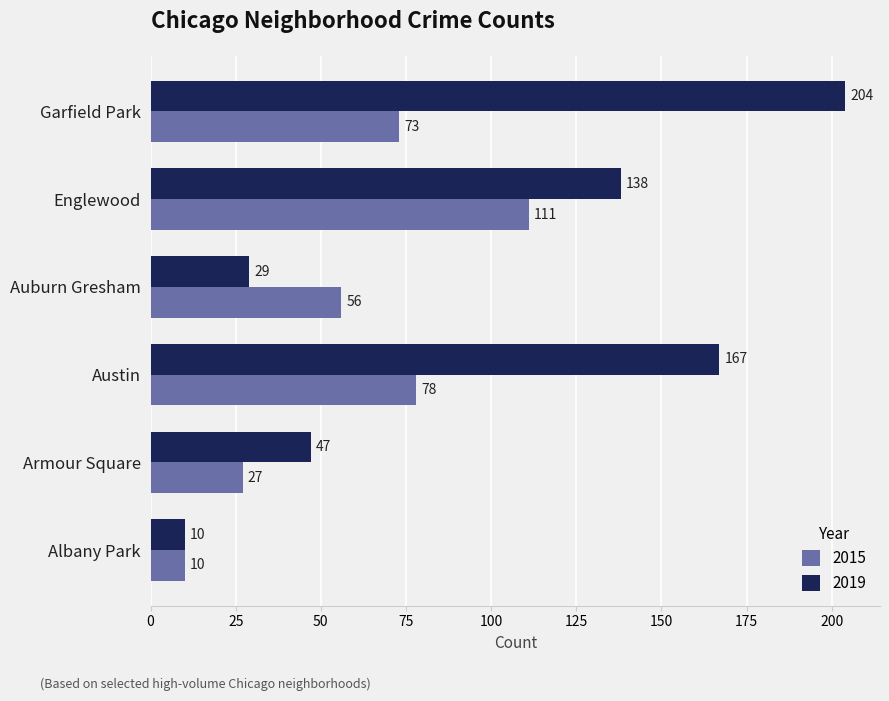

Which category has the highest value across all series?

Garfield Park